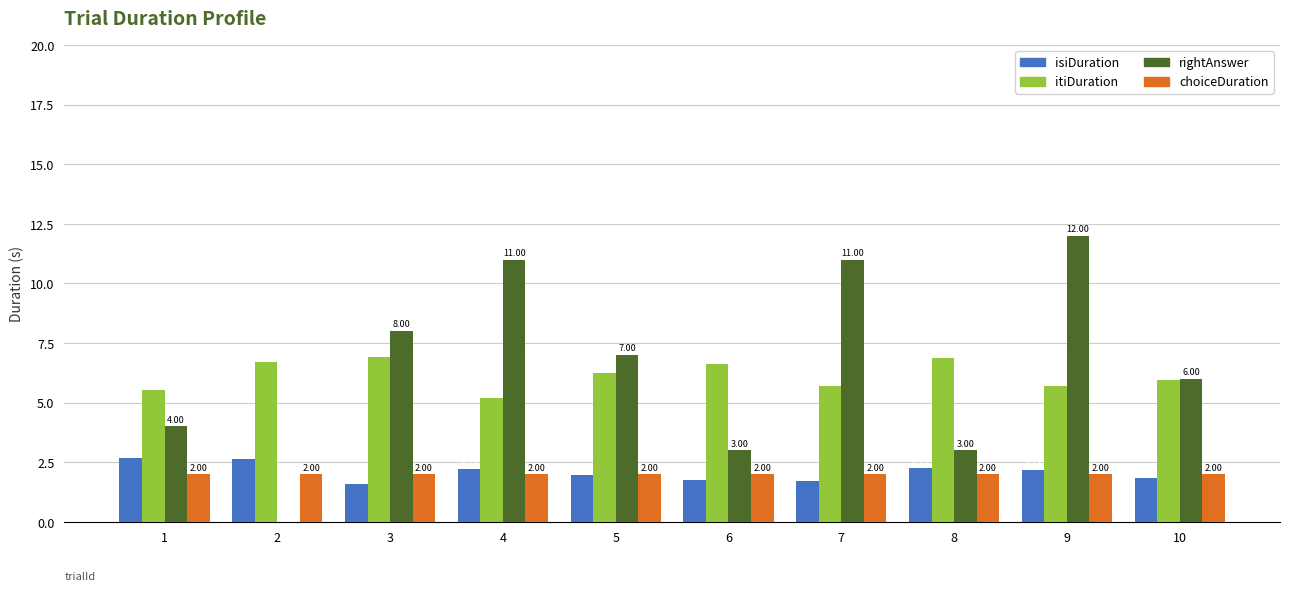

How many data points does each series have?

10